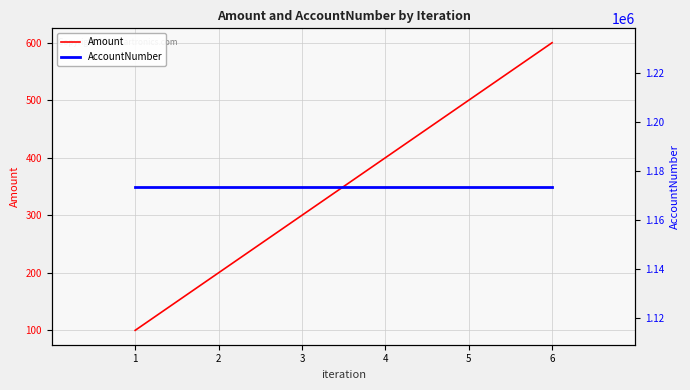

The AccountNumber series shows 1571964 at 2. True or false?

False